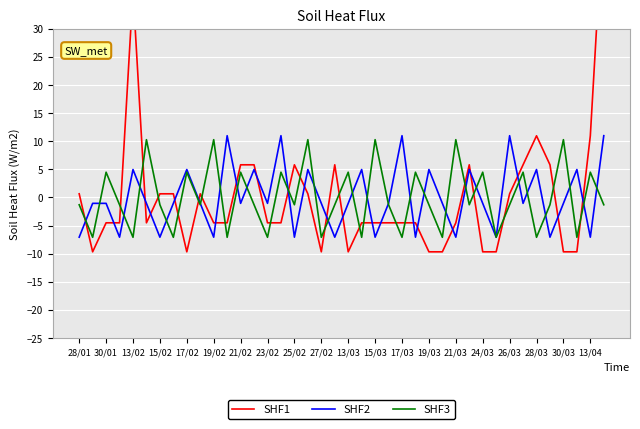

What is the lowest value of the SHF2 series?

-7.1